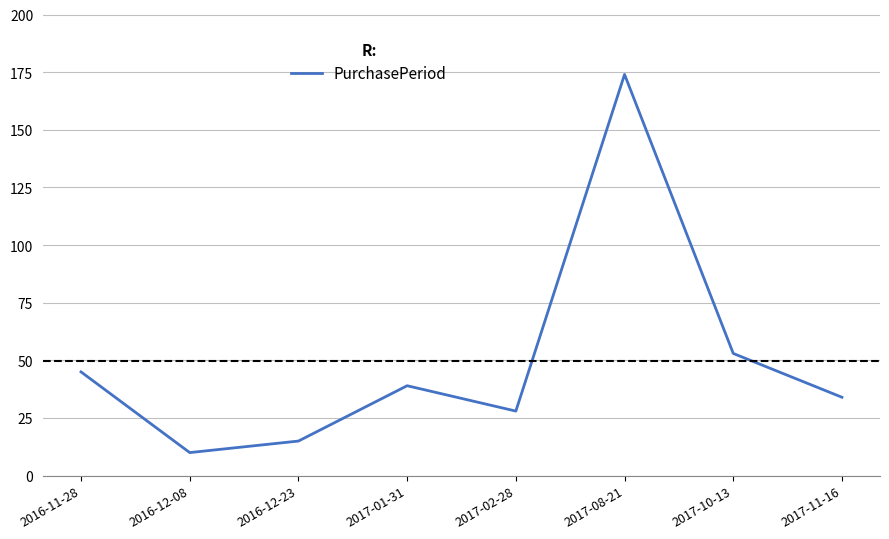

Which label corresponds to the largest value in the chart?

2017-08-21